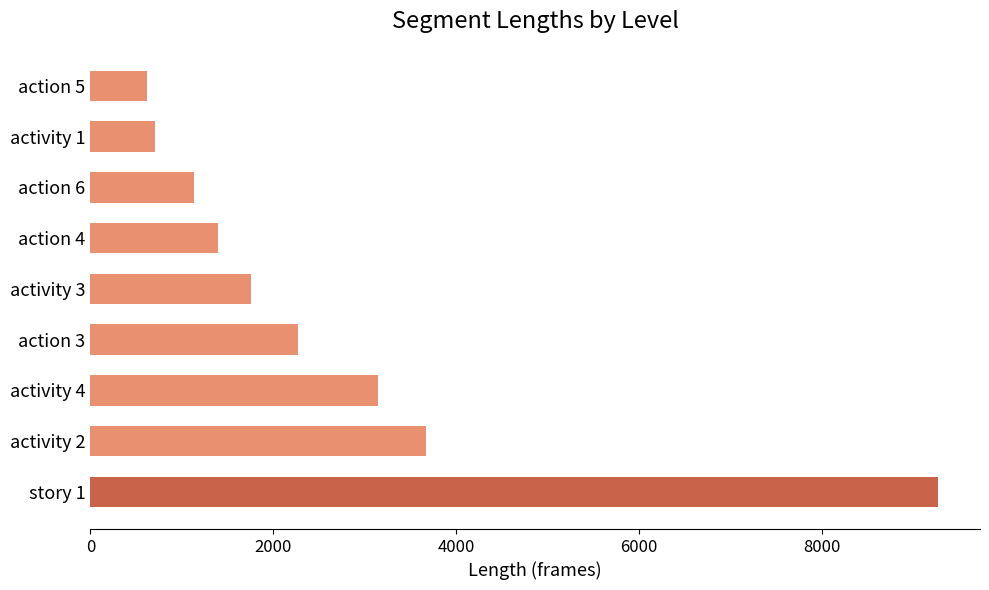

How many values are below 1754?

4